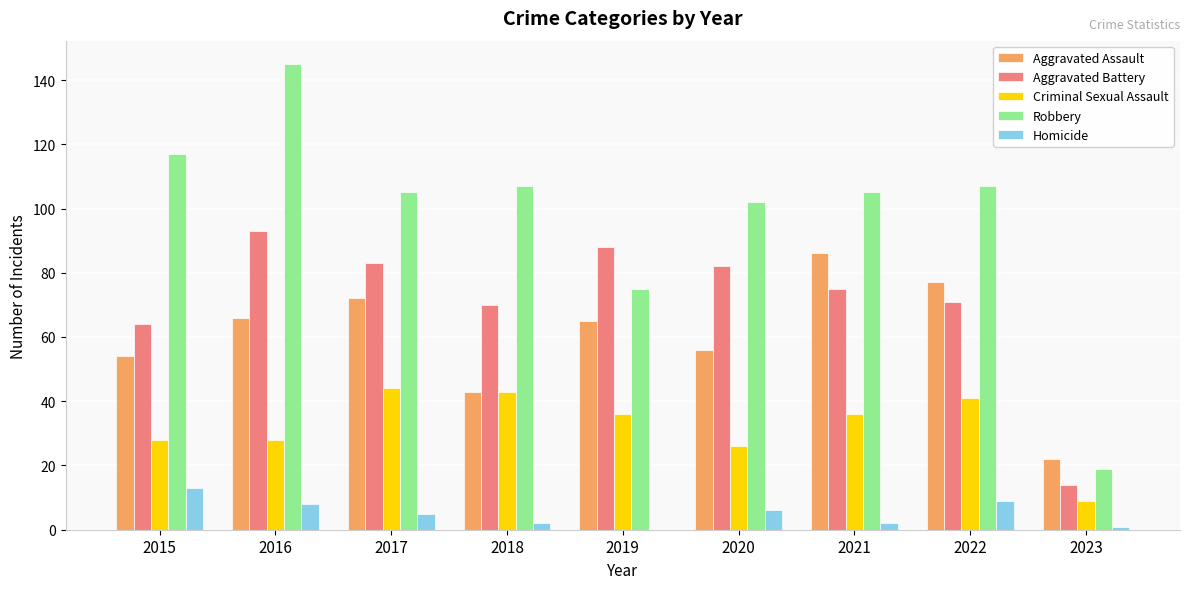

What is the sum of the Criminal Sexual Assault values at 2017 and 2020?

70